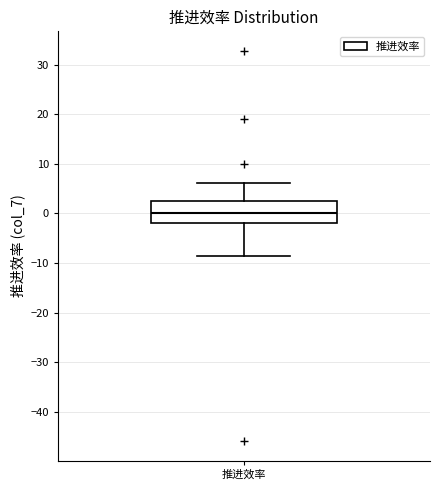

Read this box plot against the y-axis: the position of the median line, the range covered by the box, and the ends of both whiskers. The values are not printed on the chart, so give them approximately, as read against the axis.

median 0, box -2 to 3, whiskers -8 to 6